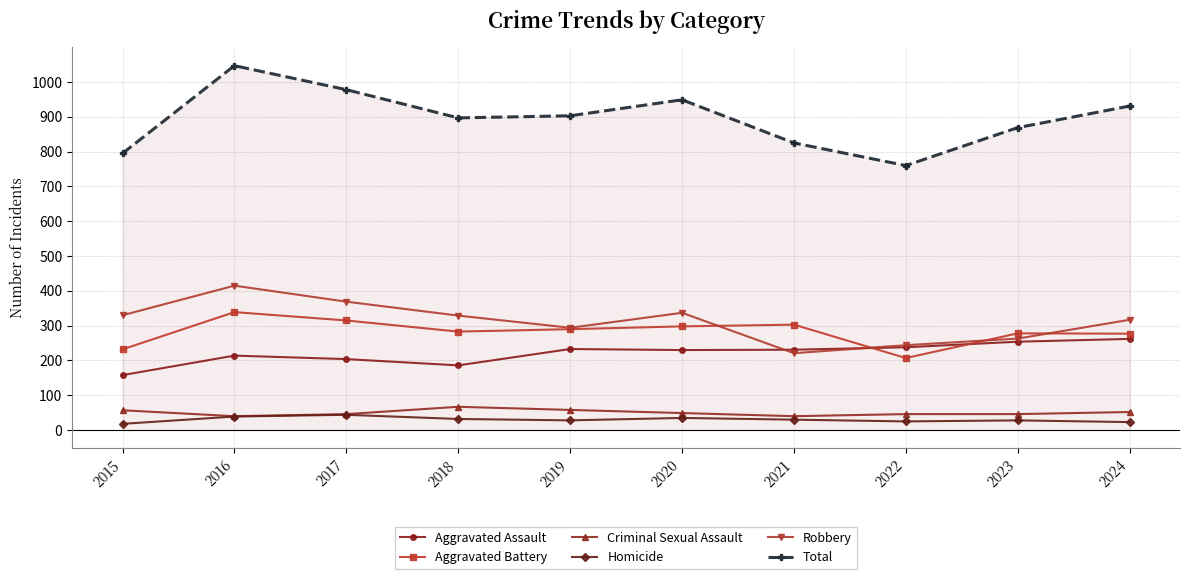

How many values in the Aggravated Battery series are below 290?

5